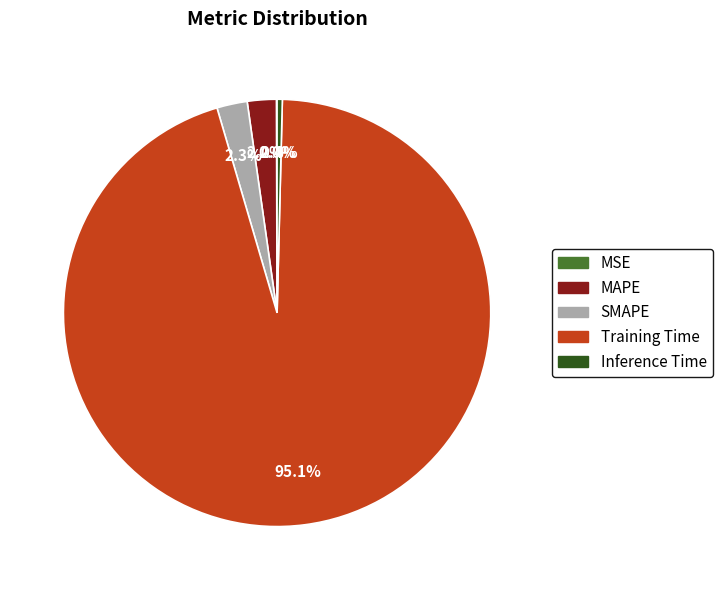

The MAPE slice represents 2% of the pie. True or false?

True